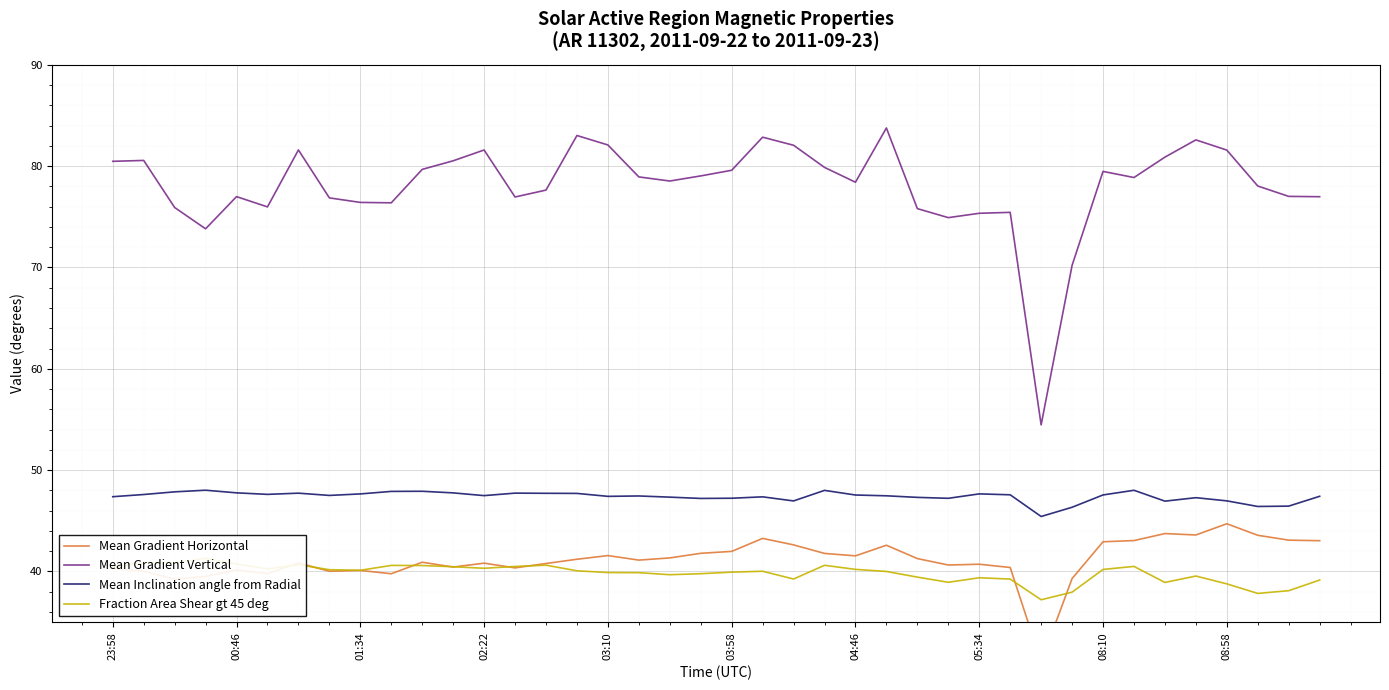

At 30, list the series in order from smallest to largest.

Mean Gradient Horizontal, Fraction Area Shear gt 45 deg, Mean Inclination angle from Radial, Mean Gradient Vertical